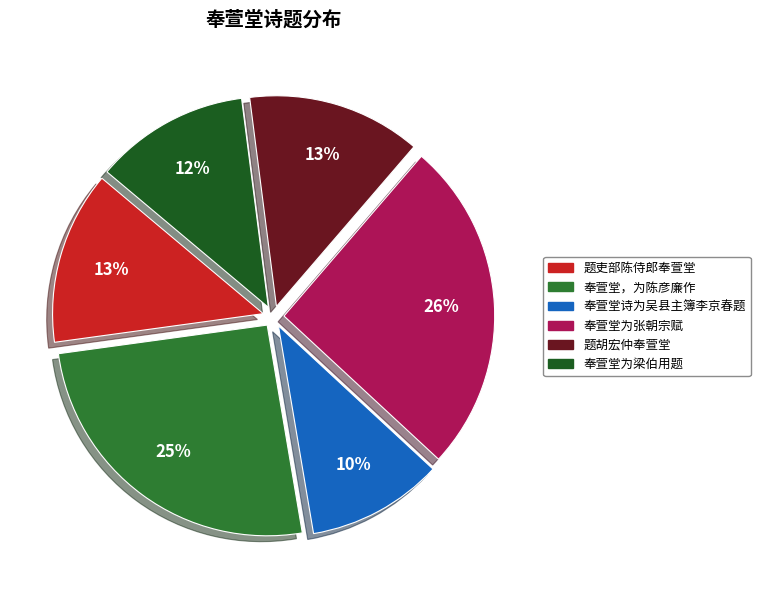

How many segments does this pie chart have?

6